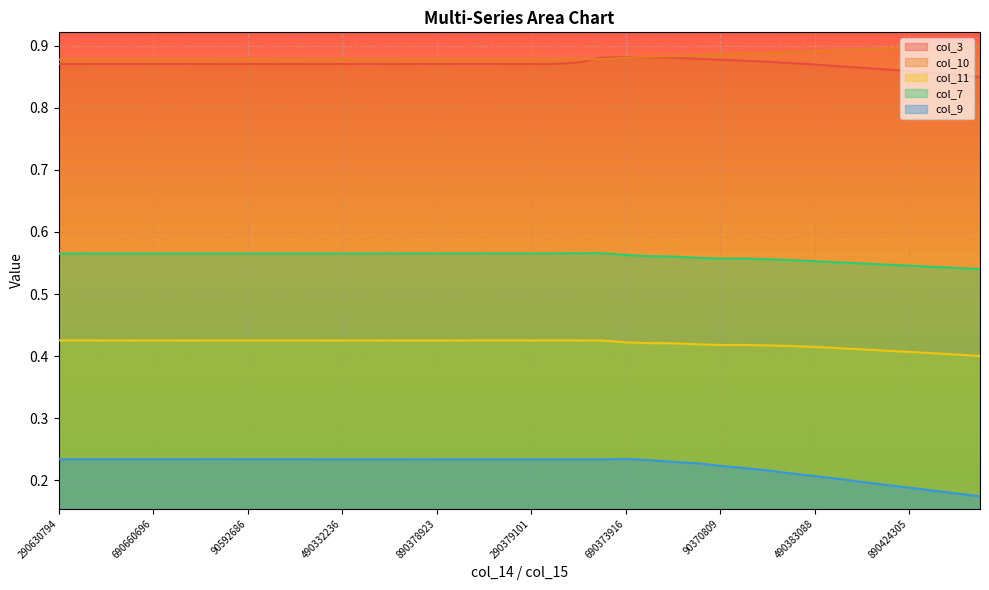

At 990554025, list the series in order from largest to smallest.

col_10, col_3, col_7, col_11, col_9